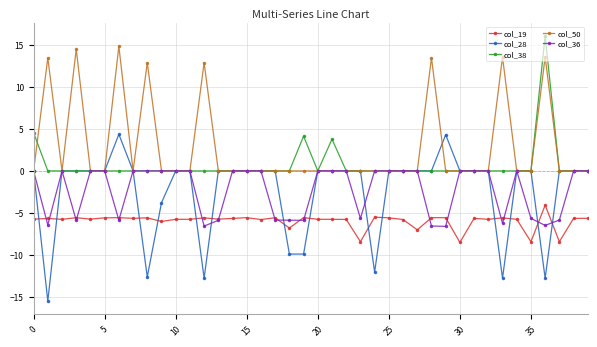

Which series has the widest spread of values?

col_28